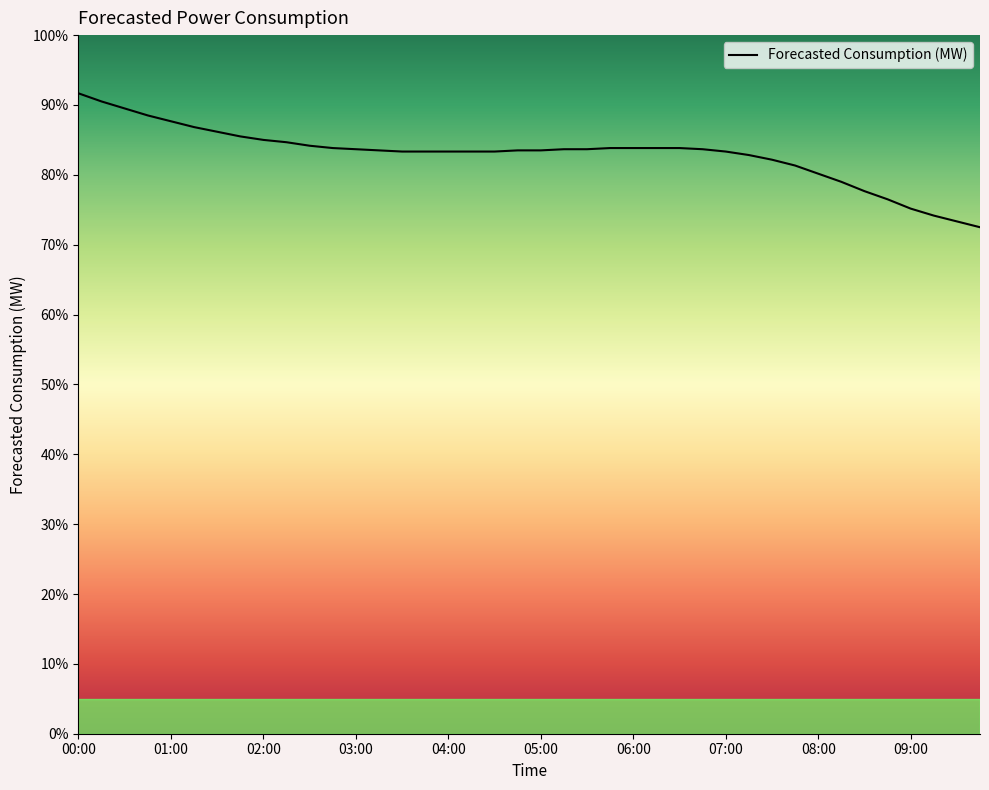

What is the sum of all values?

199160